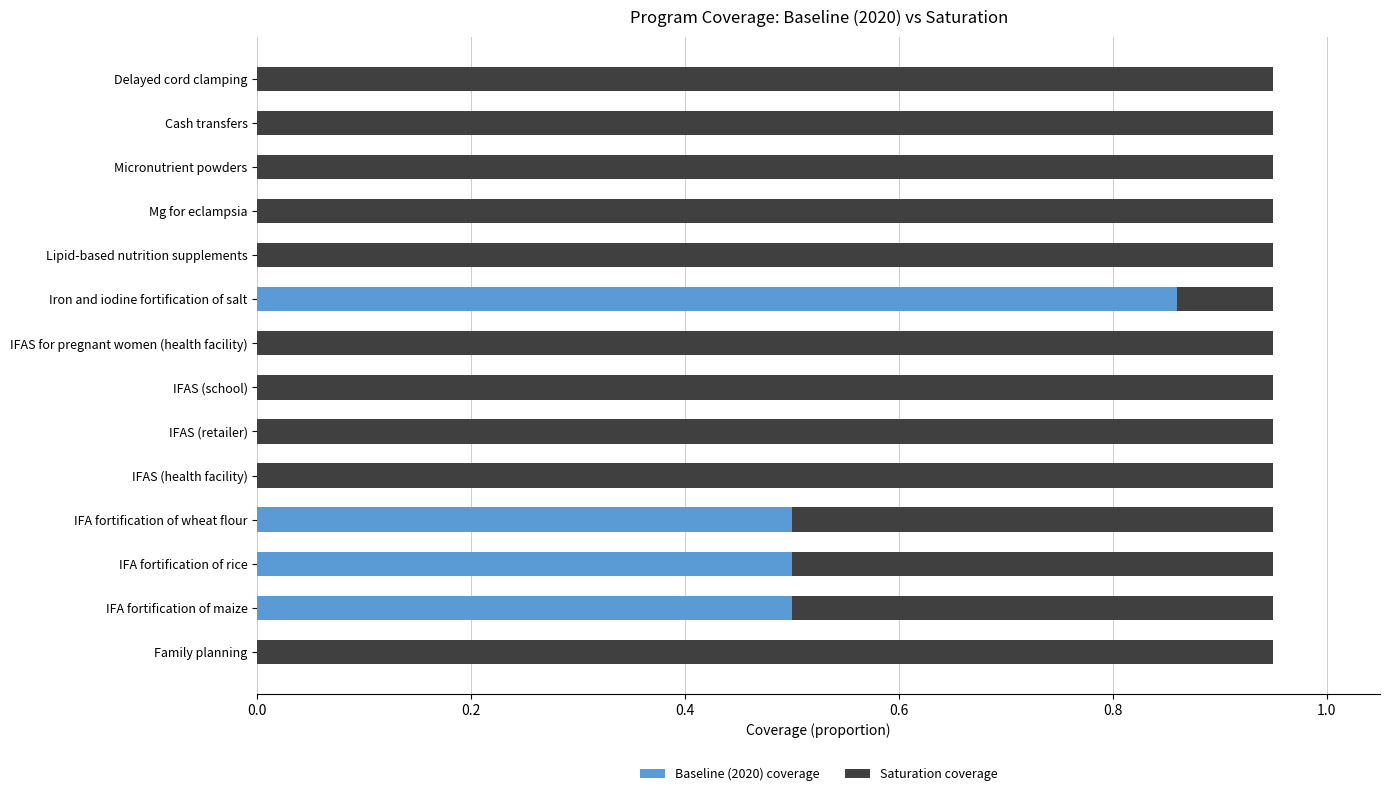

Is it true that Baseline (2020) coverage equals 0.8 at IFA fortification of wheat flour?

False